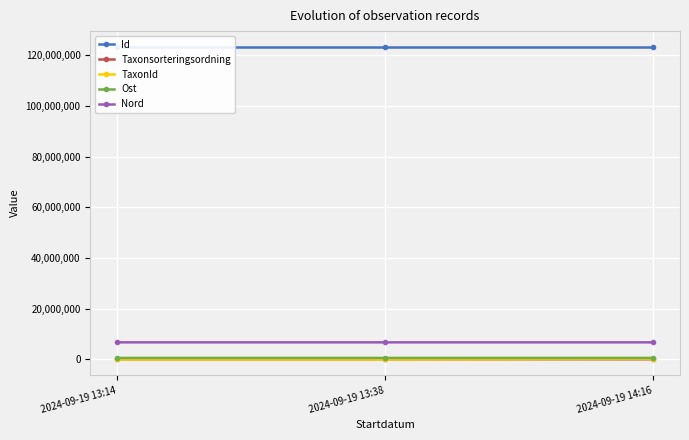

Reading left to right, extract all data points from this chart.

Id: 2024-09-19 13:14=123420148	2024-09-19 13:38=123420158	2024-09-19 14:16=123420169
Taxonsorteringsordning: 2024-09-19 13:14=78546	2024-09-19 13:38=79428	2024-09-19 14:16=79399
TaxonId: 2024-09-19 13:14=6446	2024-09-19 13:38=6453	2024-09-19 14:16=229821
Ost: 2024-09-19 13:14=607863	2024-09-19 13:38=607953	2024-09-19 14:16=607959
Nord: 2024-09-19 13:14=6760787	2024-09-19 13:38=6760801	2024-09-19 14:16=6760654